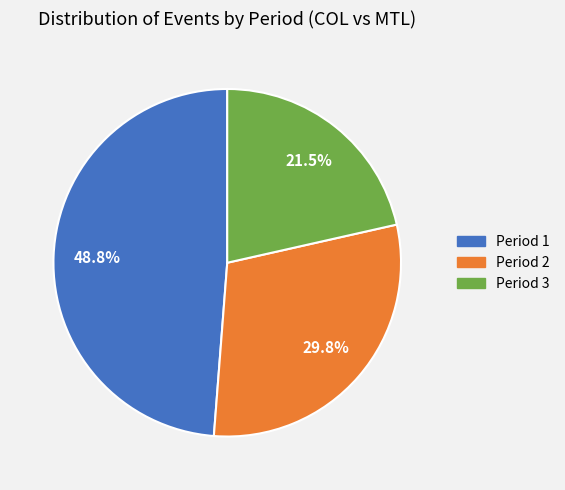

What is the smallest slice in the pie chart?

Period 3